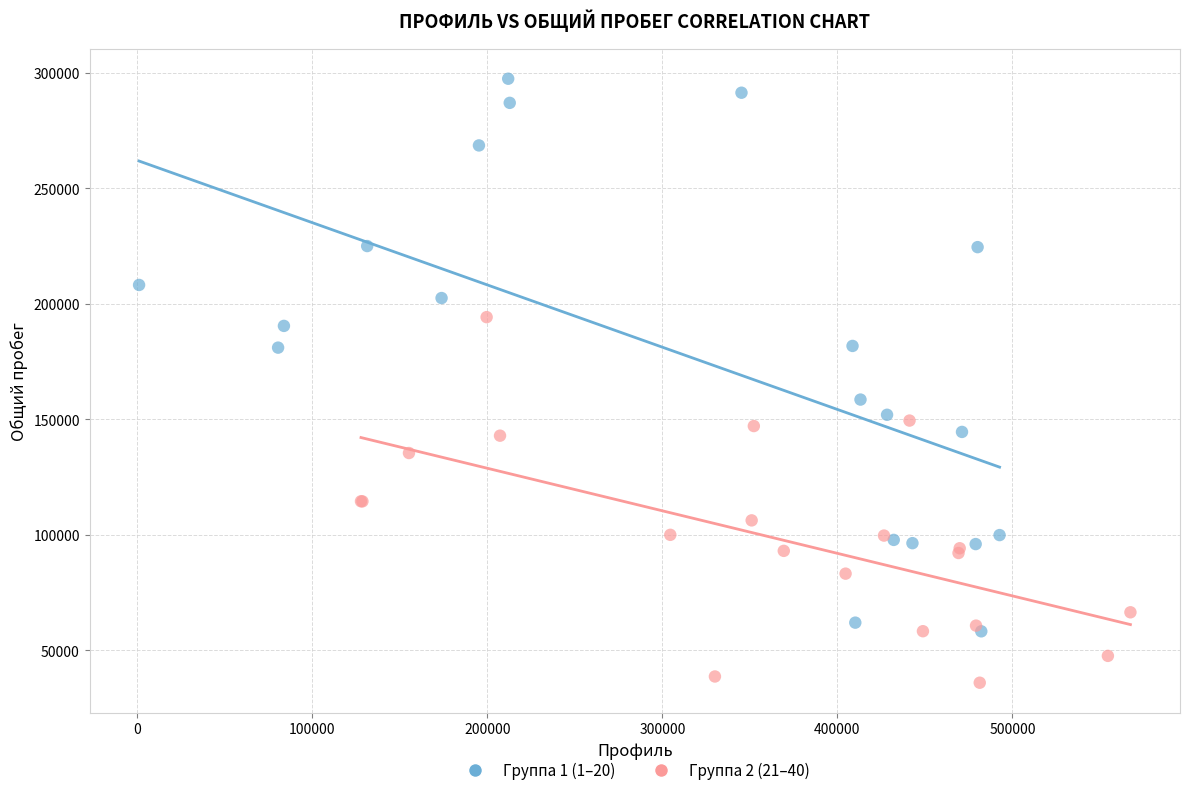

Which series reaches the minimum Y coordinate?

Группа 2 (21–40)